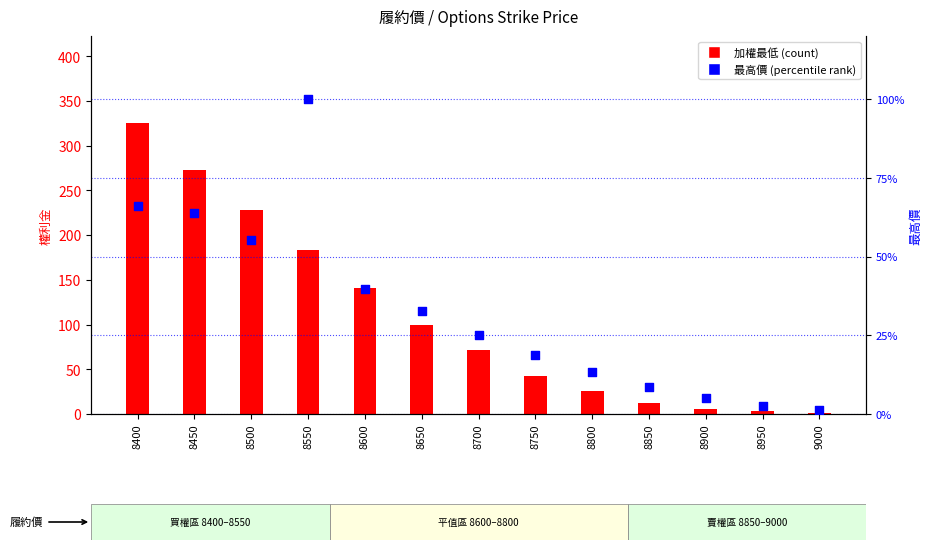

At which category is the sum across all series the highest?

8400